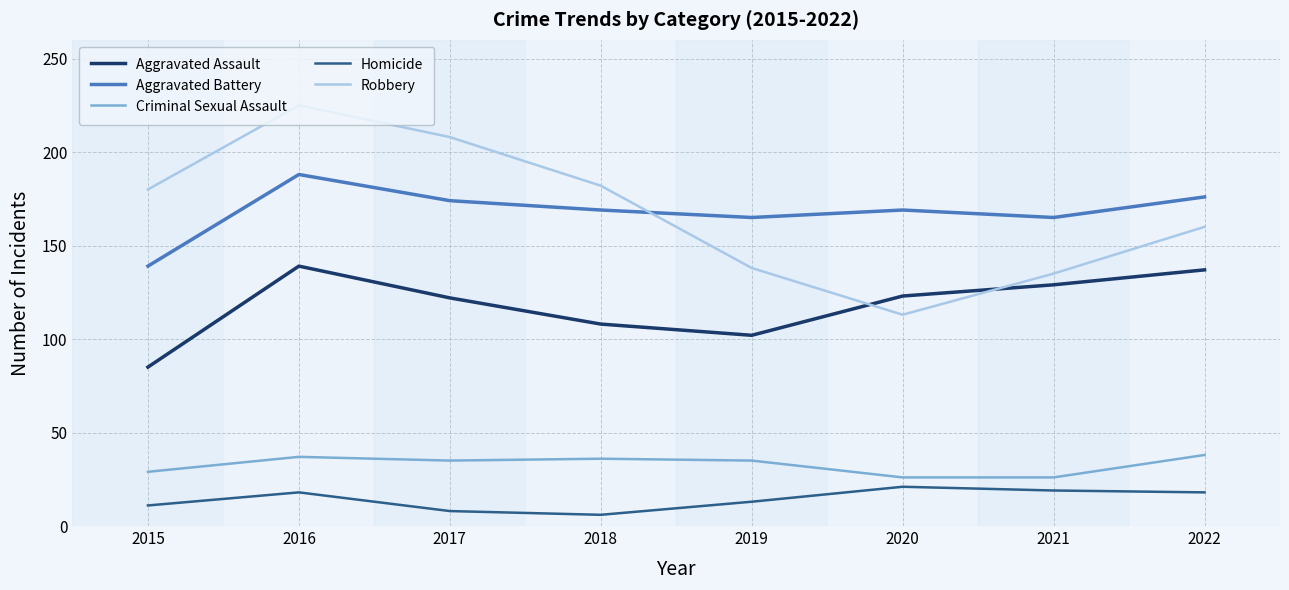

What is the difference between the maximum and minimum values in the Aggravated Assault series?

54